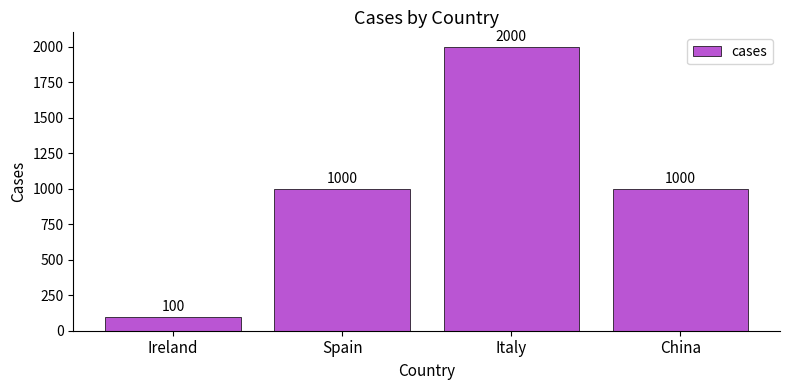

Does the chart contain any negative values?

No